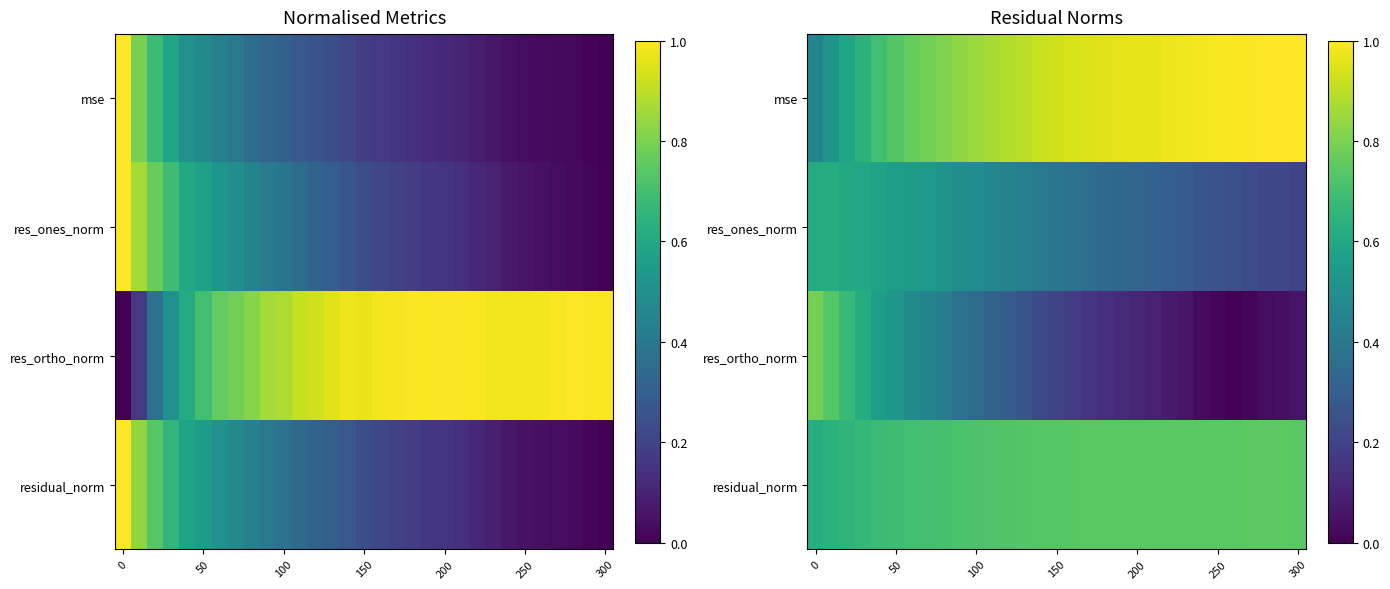

What is the total value across all series at 19?

2.2